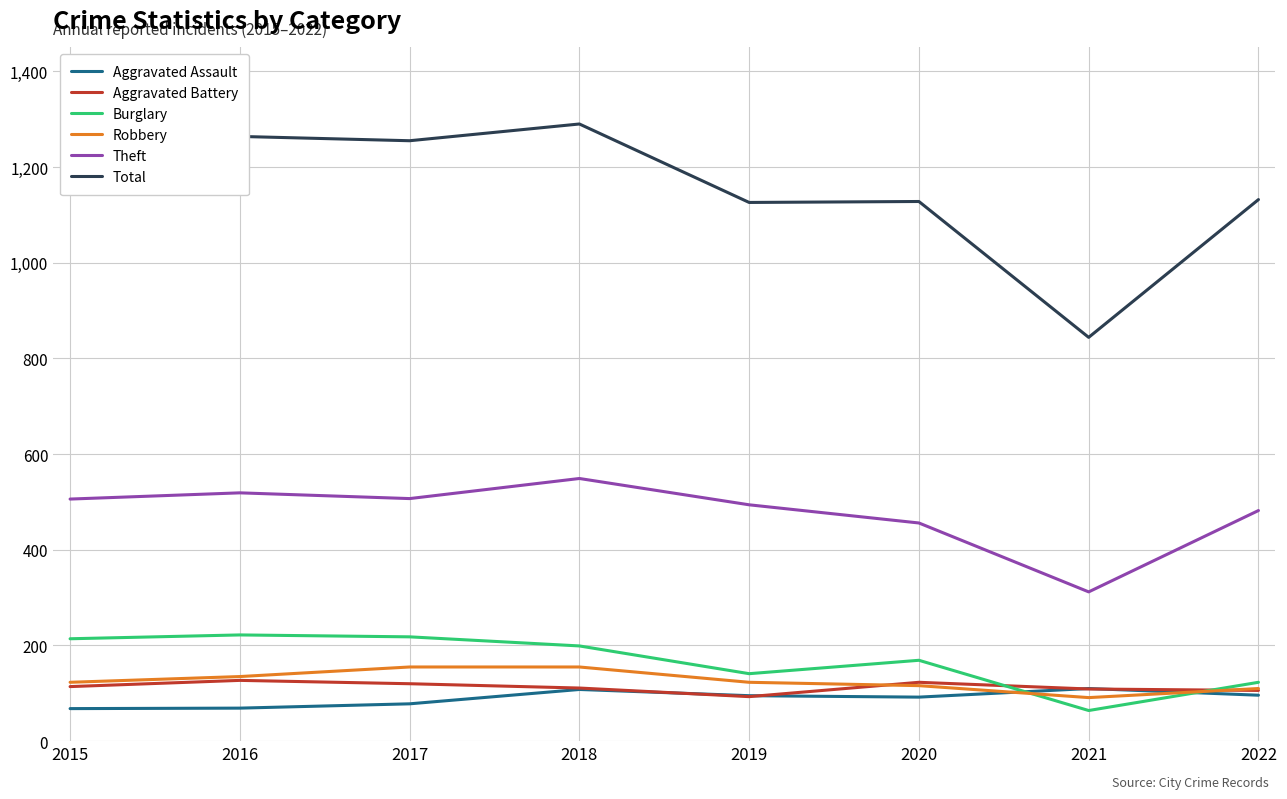

What is the total value across all series at 2019?

2072